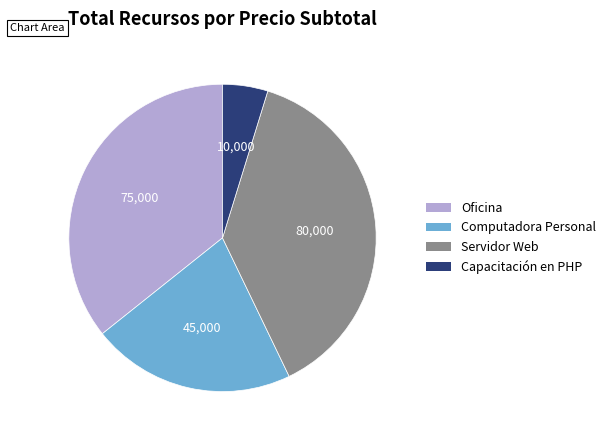

Is it true that Servidor Web is 26% of the pie?

False